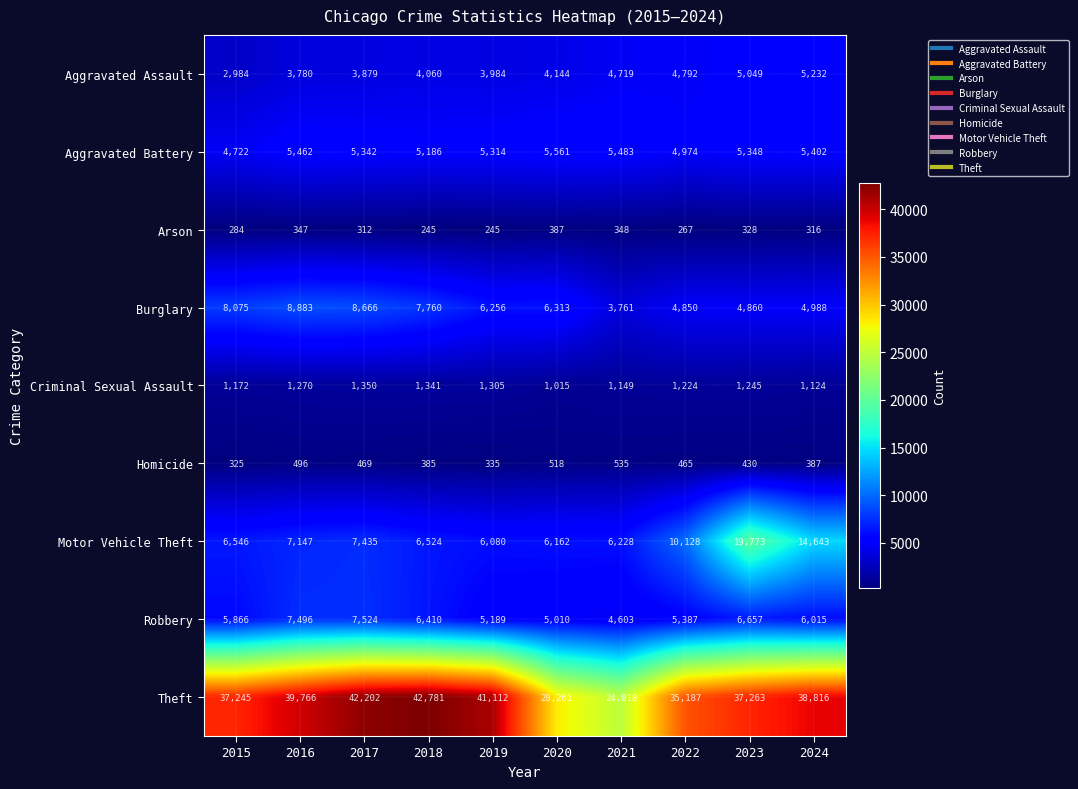

Where is Arson nearest to the value 316?

2024